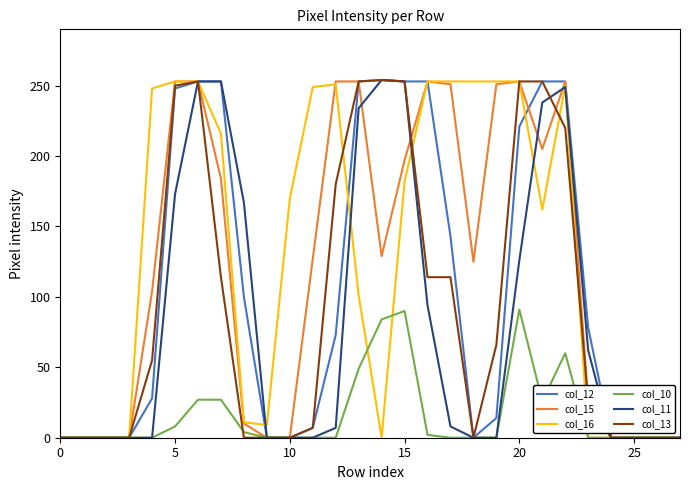

What is the maximum value shown in the chart?

254